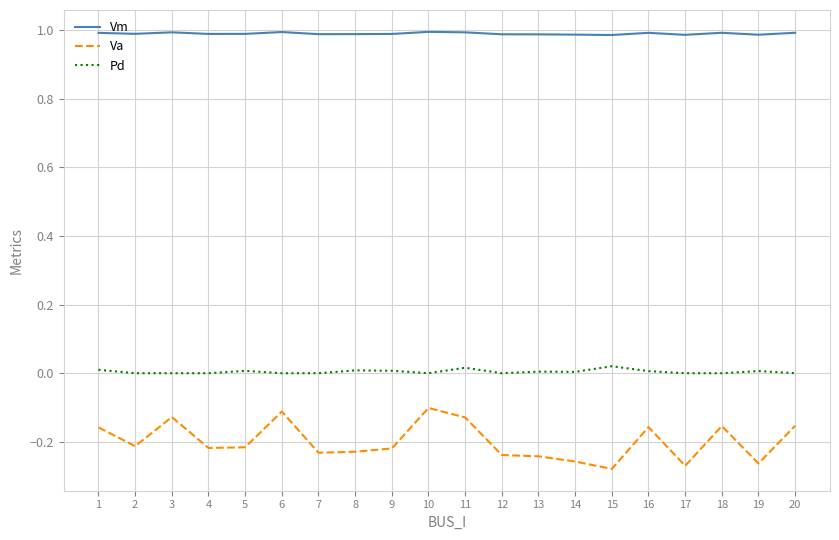

Is this an area chart (filled region under the line)?

No